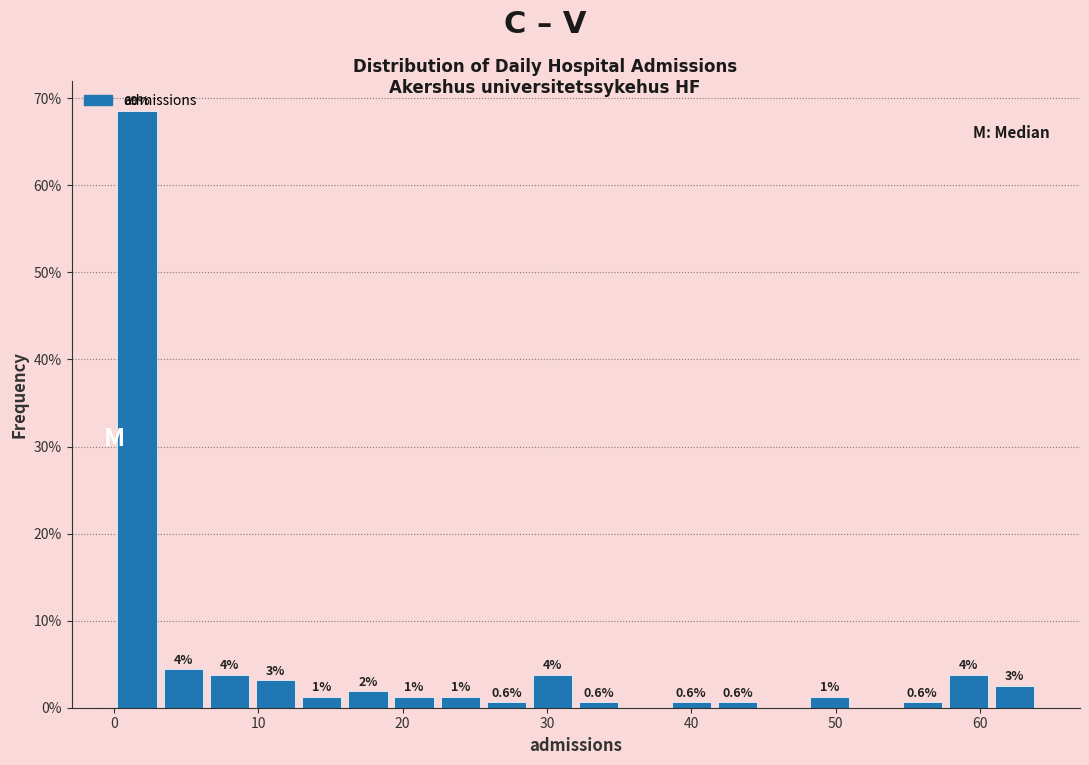

Read against the x-axis, roughly where is the centre of the tallest bar?

2